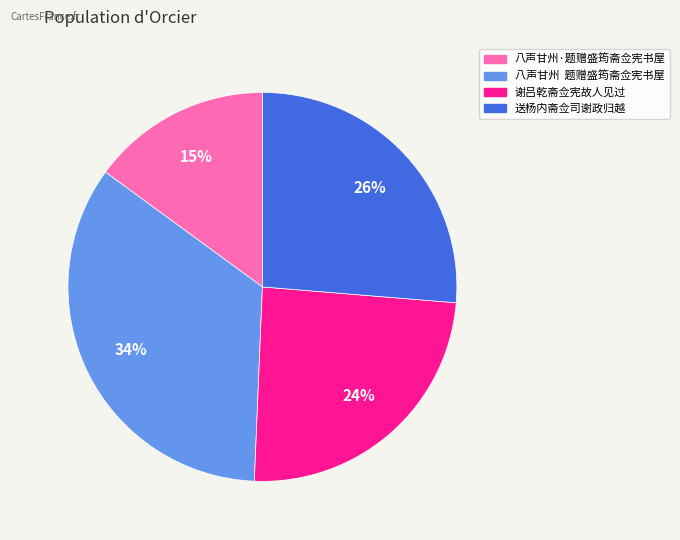

Between 送杨内斋佥司谢政归越 and 谢吕乾斋佥宪故人见过, which is larger?

送杨内斋佥司谢政归越